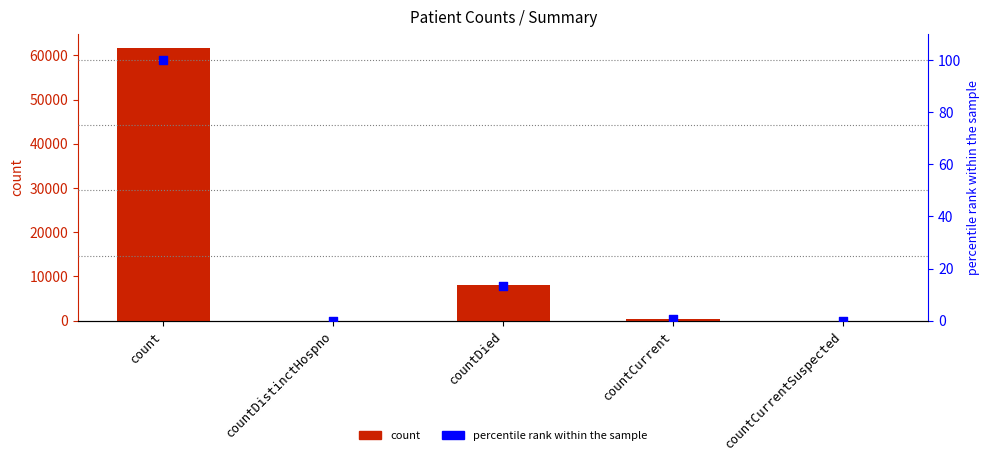

At which category is the sum across all series the highest?

count